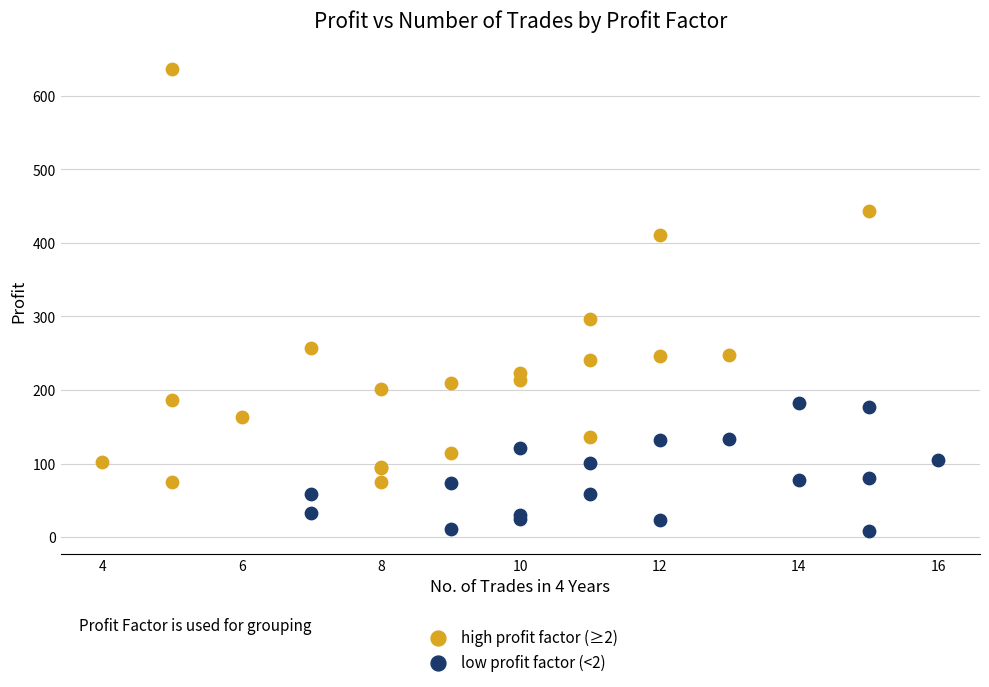

Which series contains the highest Y value?

high profit factor (≥2)